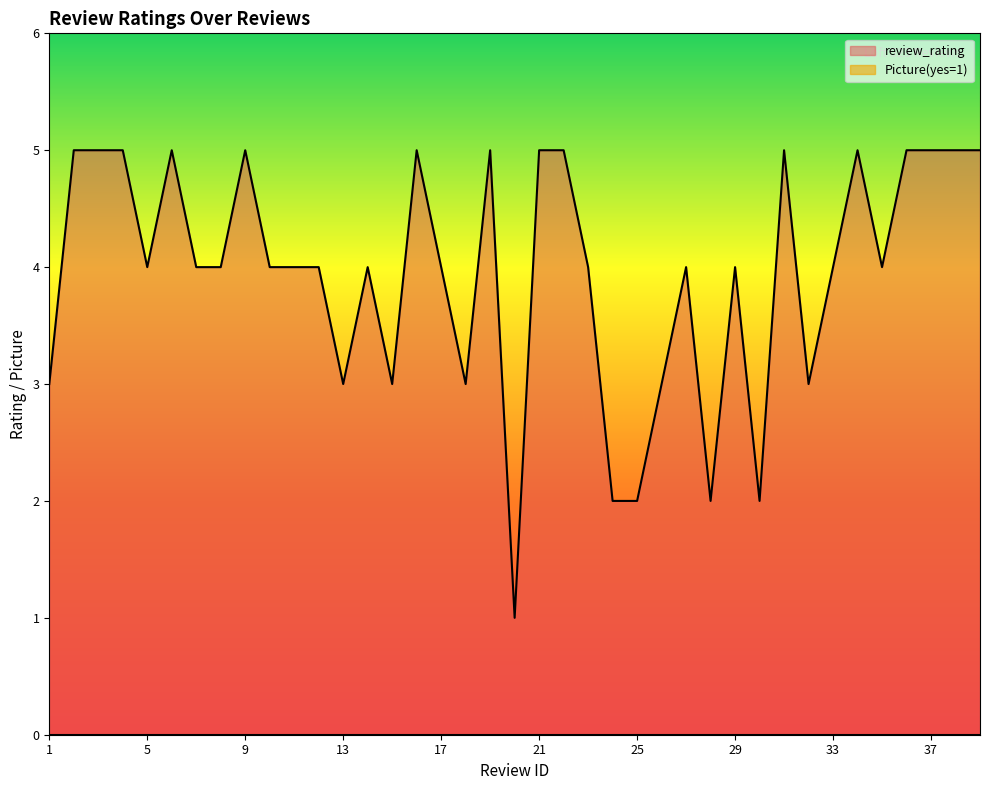

List the labels in order of value, smallest first.

20, 24, 25, 28, 30, 1, 13, 15, 18, 26, 32, 5, 7, 8, 10, 11, 12, 14, 17, 23, 27, 29, 33, 35, 2, 3, 4, 6, 9, 16, 19, 21, 22, 31, 34, 36, 37, 38, 39